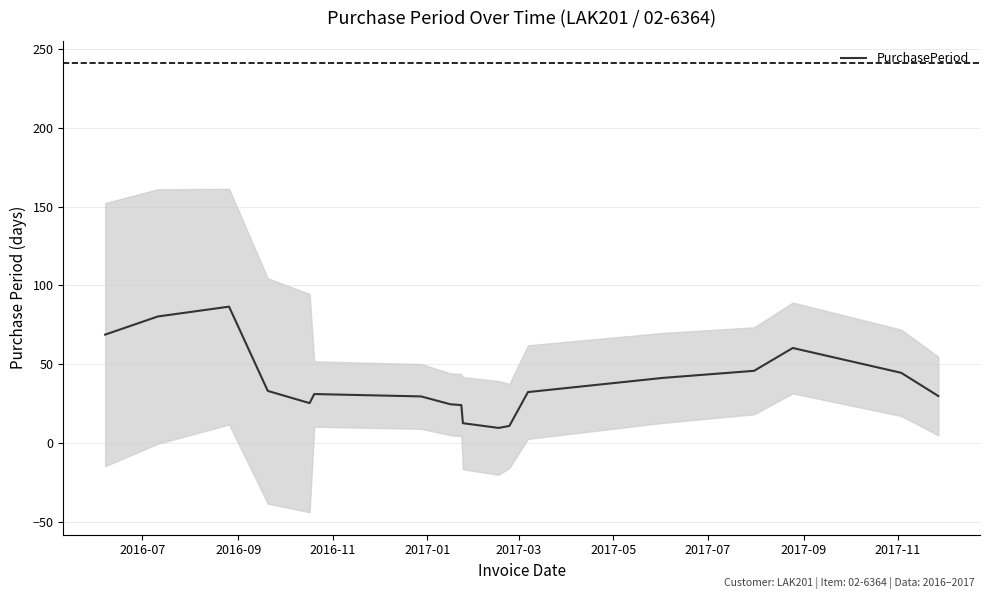

What is the minimum value for PurchasePeriod?

9.5